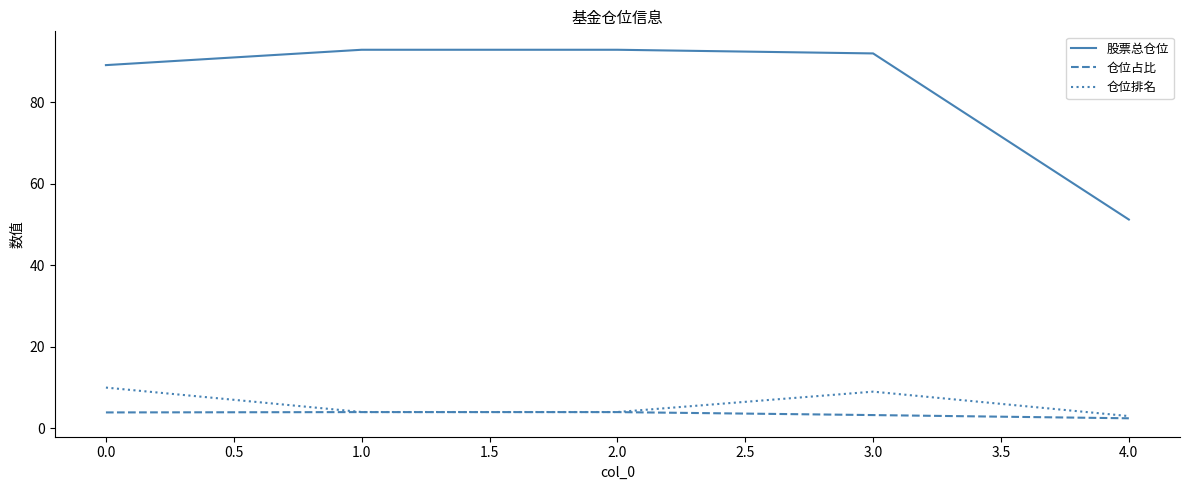

Where does the 仓位占比 series first go above 3?

0.0